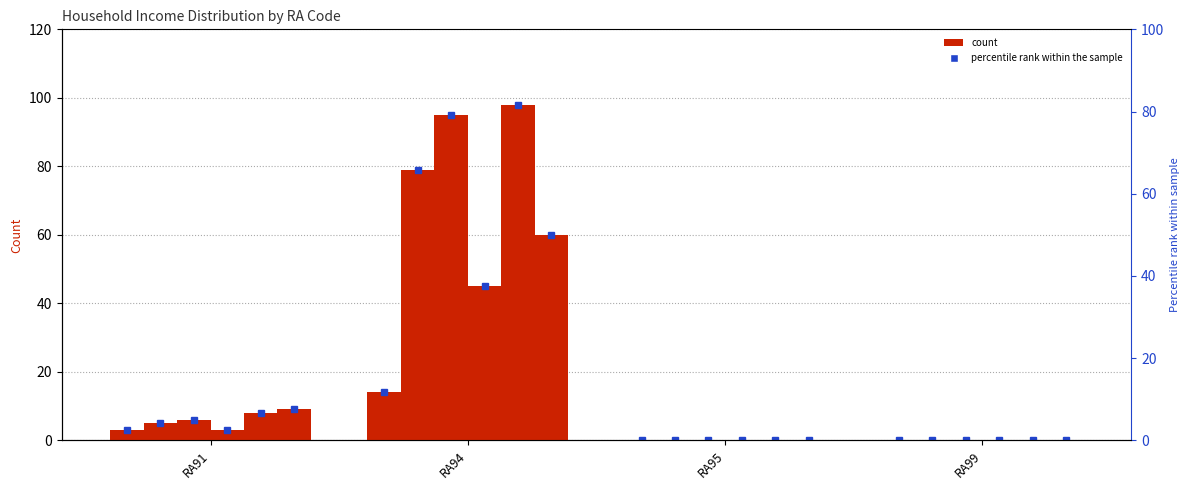

Reading left to right, list all the values displayed in this chart.

HI_400_499_Family_households: 3	14	0	0
HI_400_499_Non_fam_househlds: 5	79	0	0
HI_400_499_Tot: 6	95	0	0
HI_800_999_Non_fam_hsehlds: 3	45	0	0
HI_800_999_Tot: 8	98	0	0
HI_1000_1249_Fam_households: 9	60	0	0